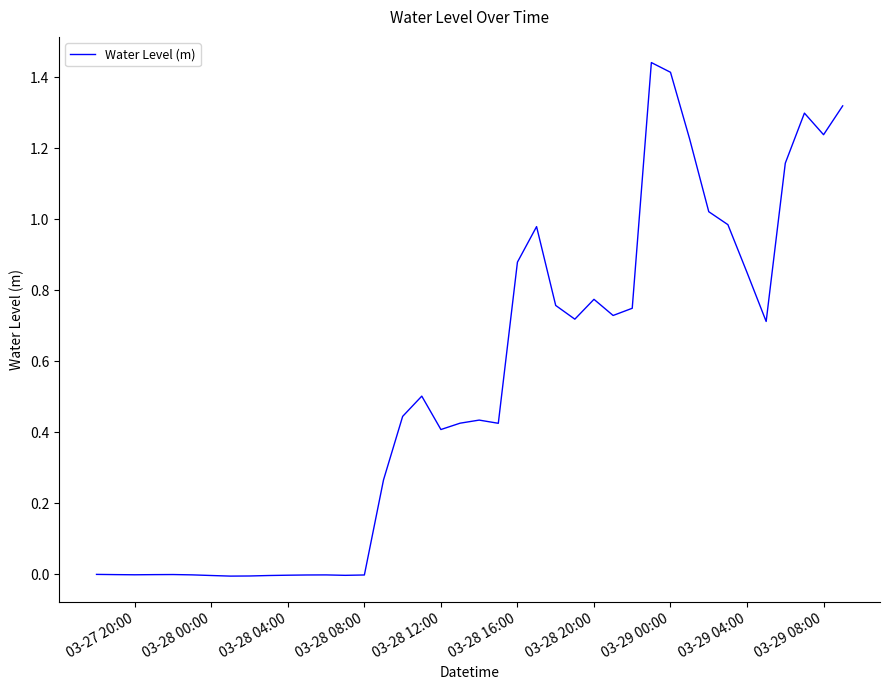

Is it true that the value at 03-28 12:00 is 0.2?

False